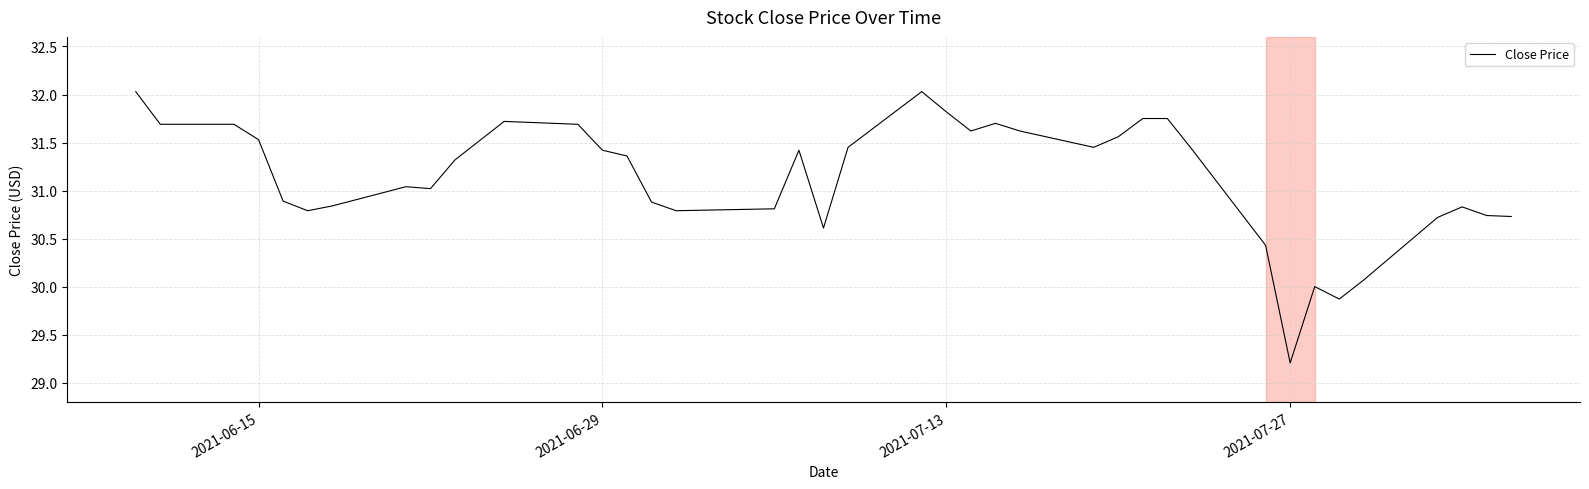

What is the smallest value displayed?

29.2